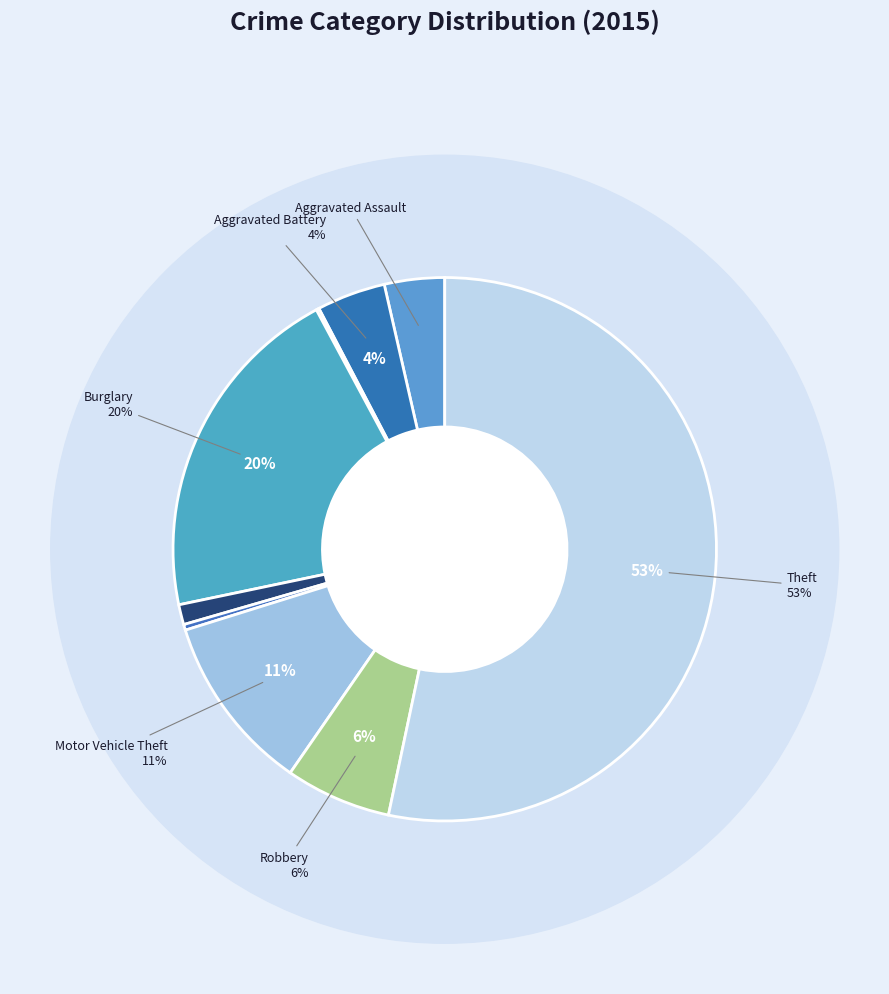

Which slice is the smallest?

Arson